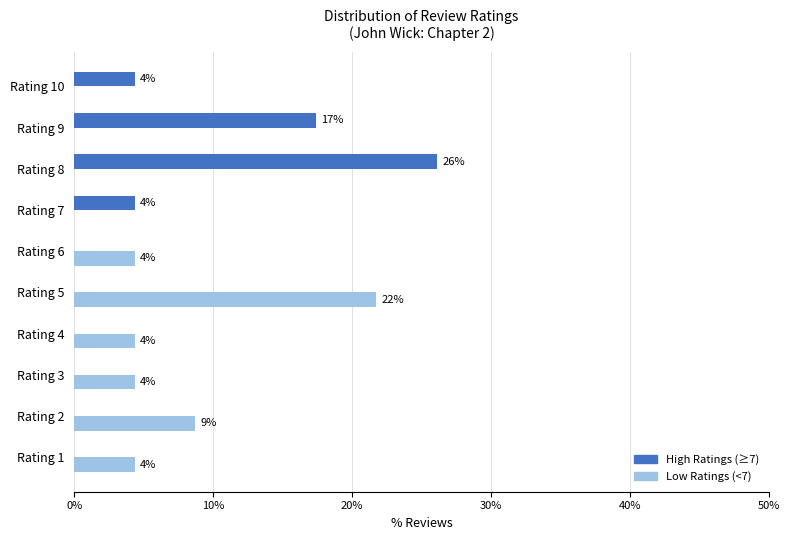

What are all the series names shown in the legend?

High Ratings (≥7), Low Ratings (<7)